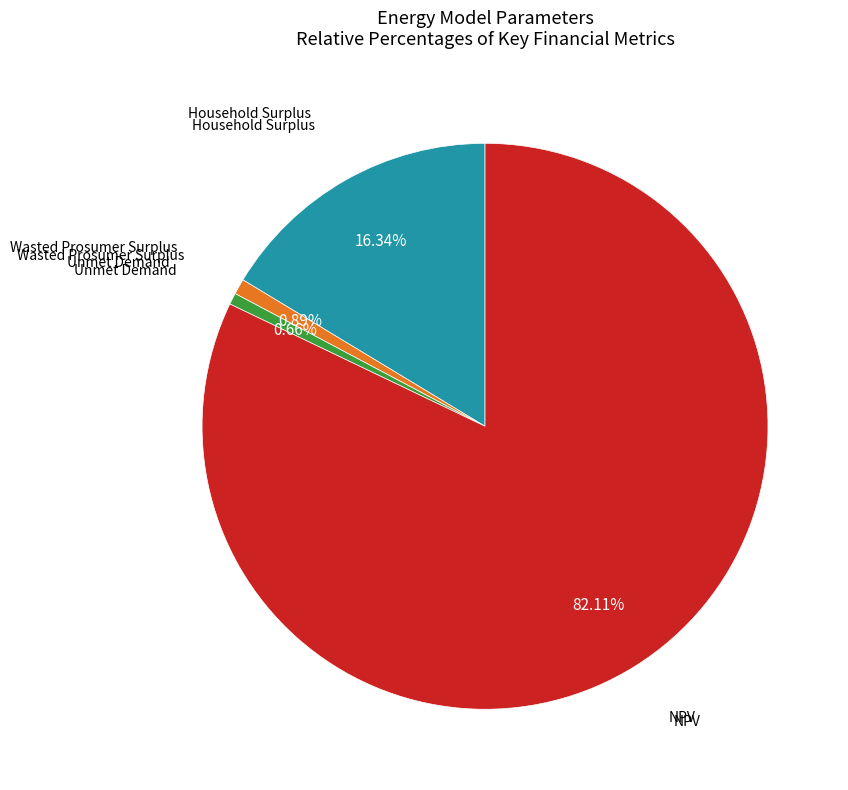

Does any single category account for the majority?

Yes